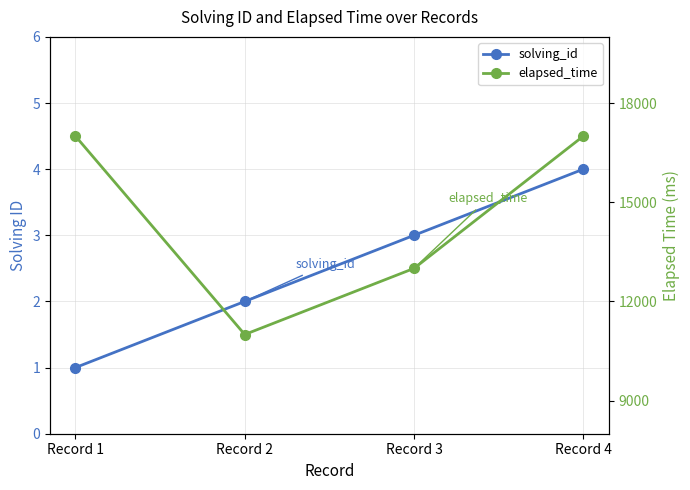

Which category has the highest value in the solving_id series?

Record 4